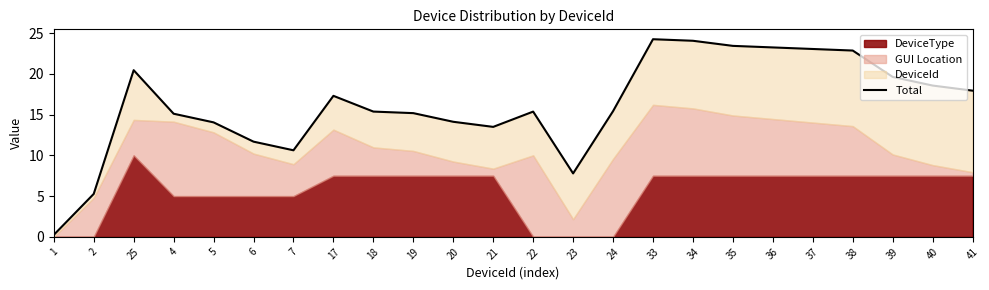

How many lines are shown in the chart?

1